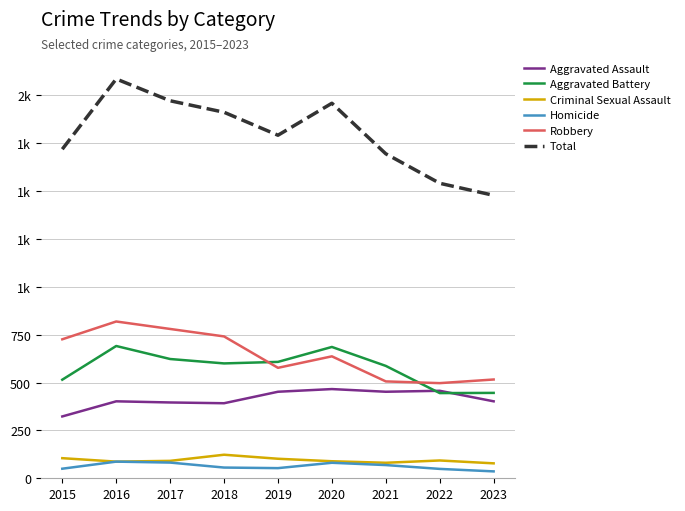

Reading right to left, extract all data points from this chart.

Aggravated Assault: 402	457	452	466	452	392	396	402	323
Aggravated Battery: 446	445	587	686	608	600	623	691	515
Criminal Sexual Assault: 78	93	81	89	102	123	91	87	105
Homicide: 36	49	69	81	53	56	82	87	50
Robbery: 516	497	506	637	577	741	780	819	726
Total: 1478	1541	1695	1959	1792	1912	1972	2086	1719